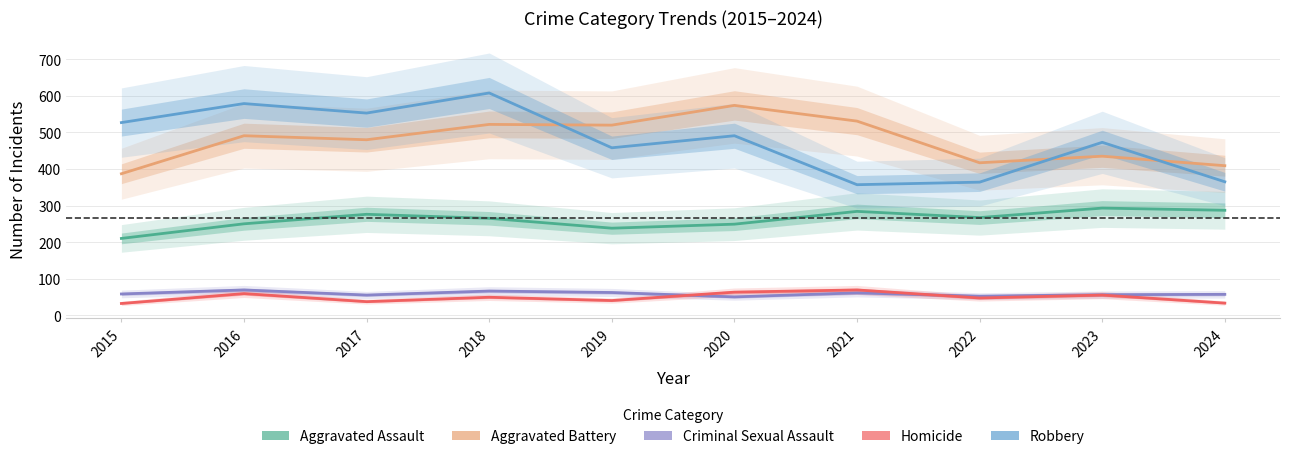

Is it true that Aggravated Assault equals 287 at 2024?

True